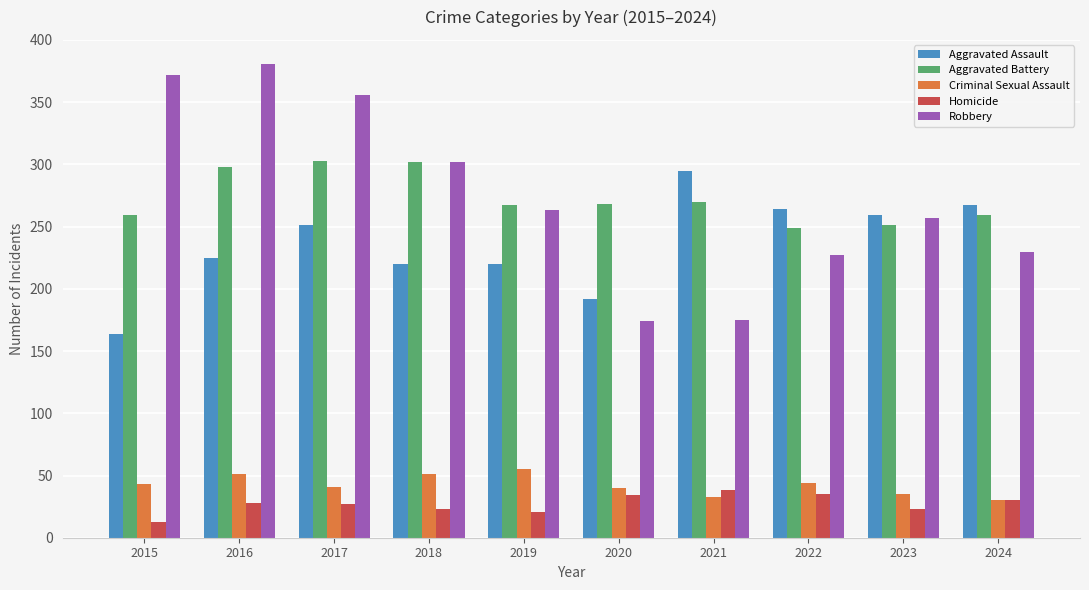

What is the difference between the maximum and minimum values in the Criminal Sexual Assault series?

25